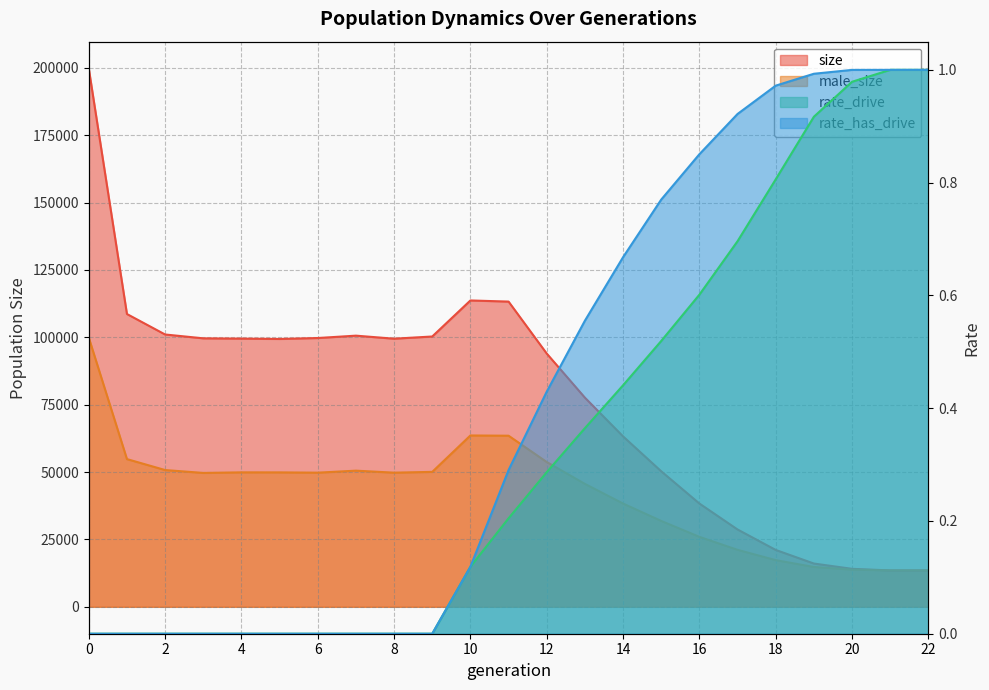

What is the value of the male_size point at the 4th from the left?

49682.0